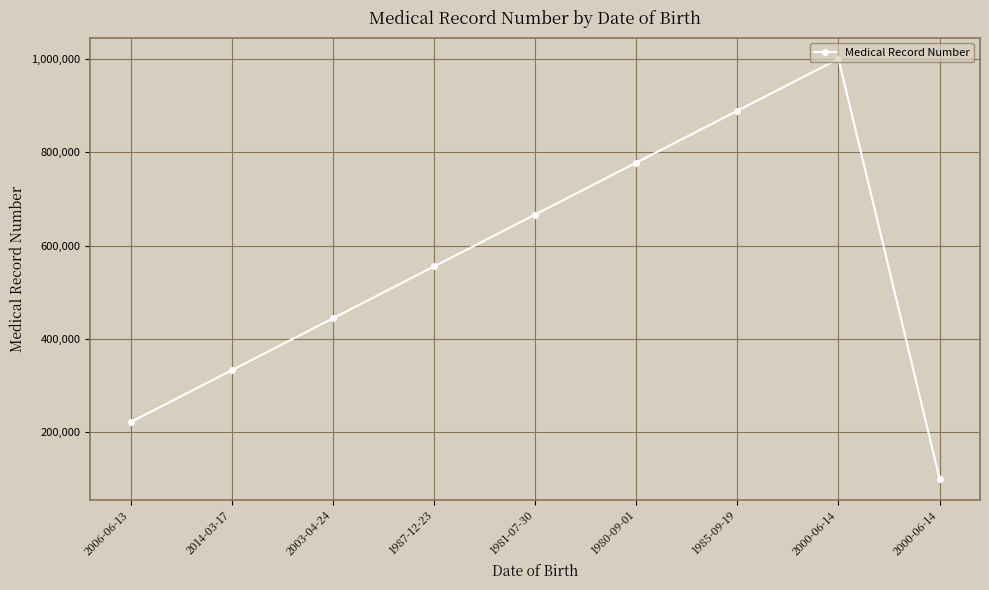

What is the change in value from 1985-09-19 to 2000-06-14?

-787878